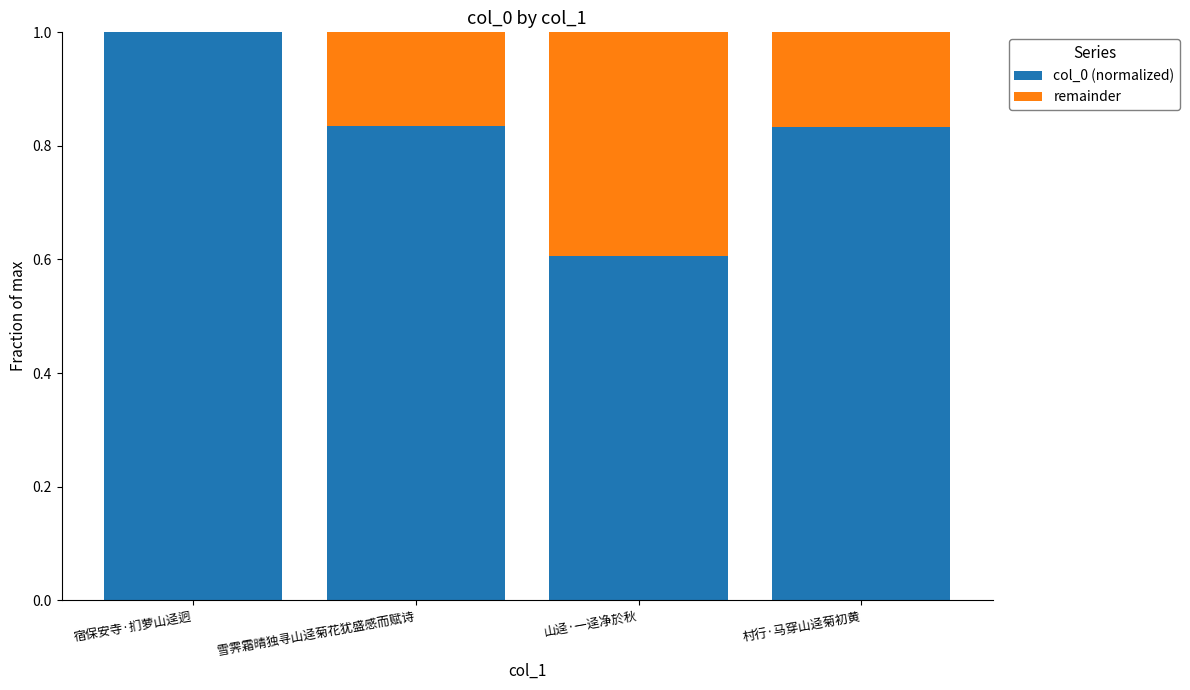

Is it true that col_0 (normalized) equals 0.5 at 村行·马穿山迳菊初黄?

False